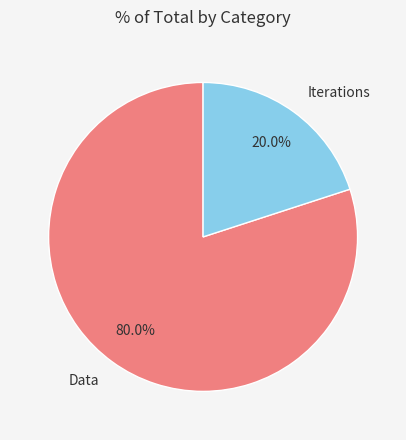

Is there a majority slice in this chart?

Yes